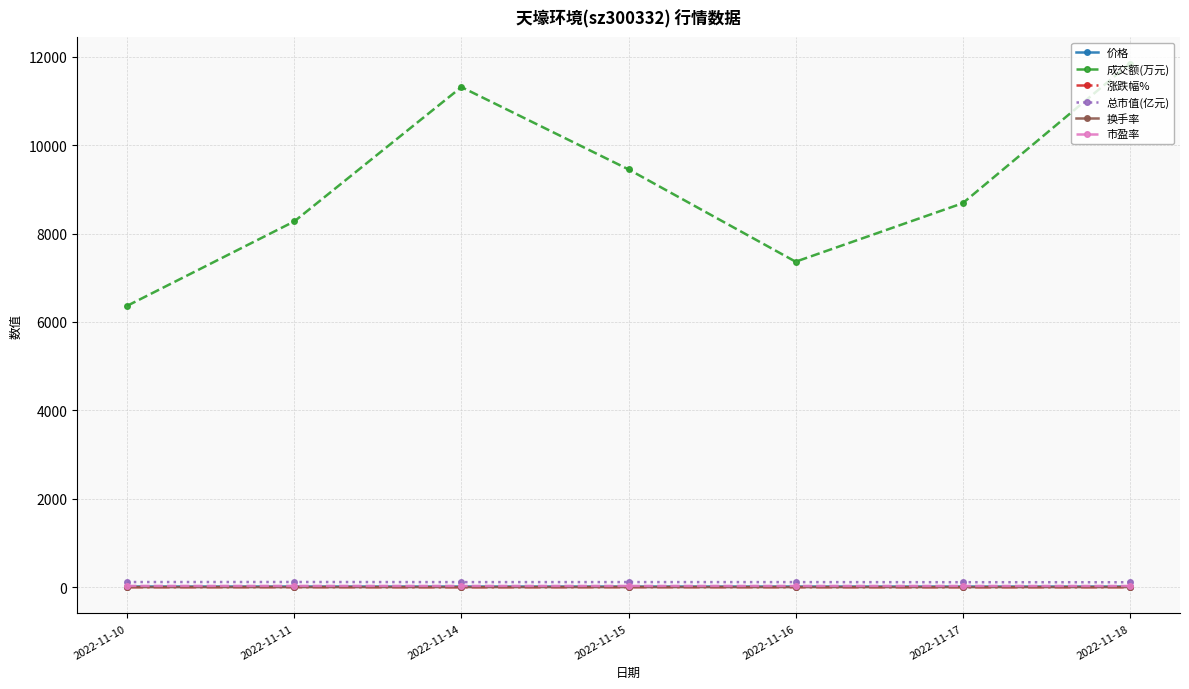

Is the value of 市盈率 at 2022-11-10 greater than the value of 成交额(万元) at 2022-11-16?

No